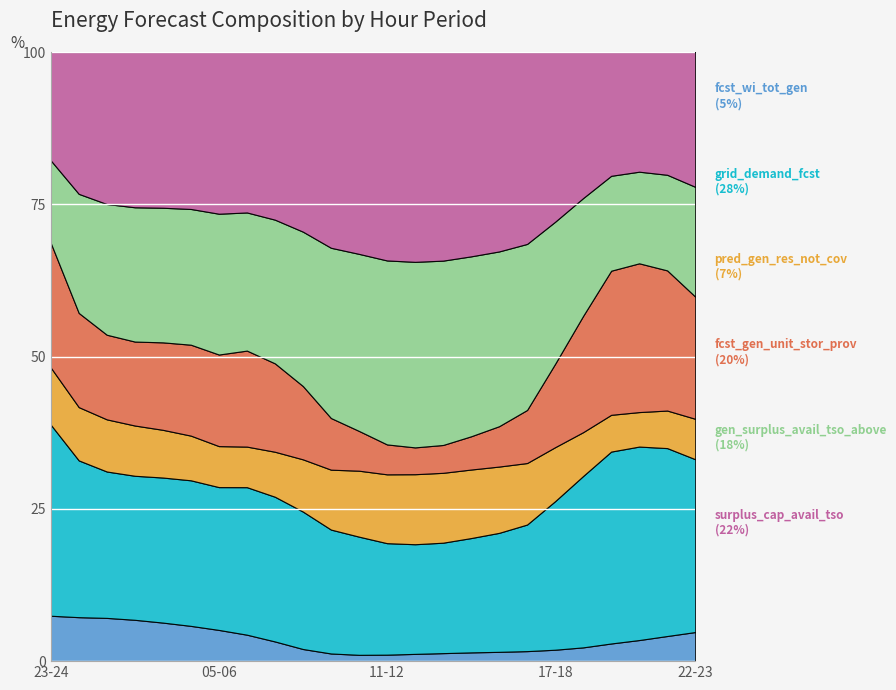

At which category is the sum across all series the highest?

00-01